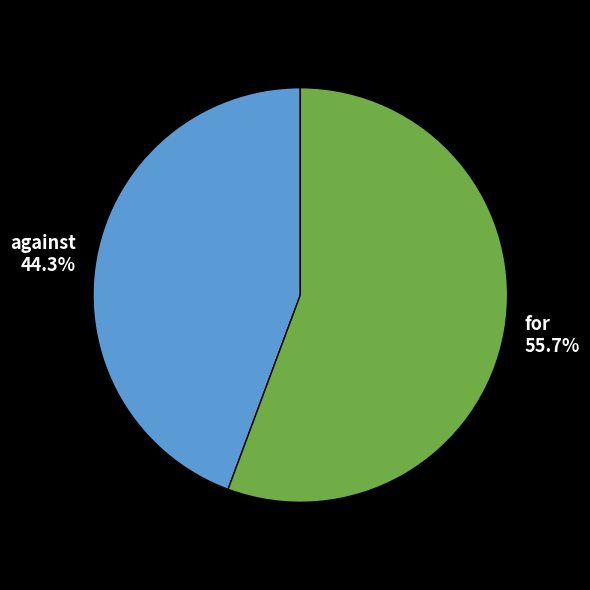

Is it true that against is 44% of the pie?

True